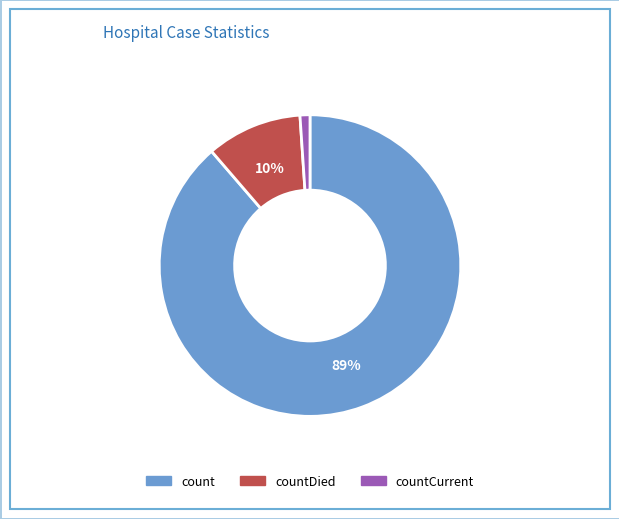

Do countDied and count together represent more than half of the pie?

Yes